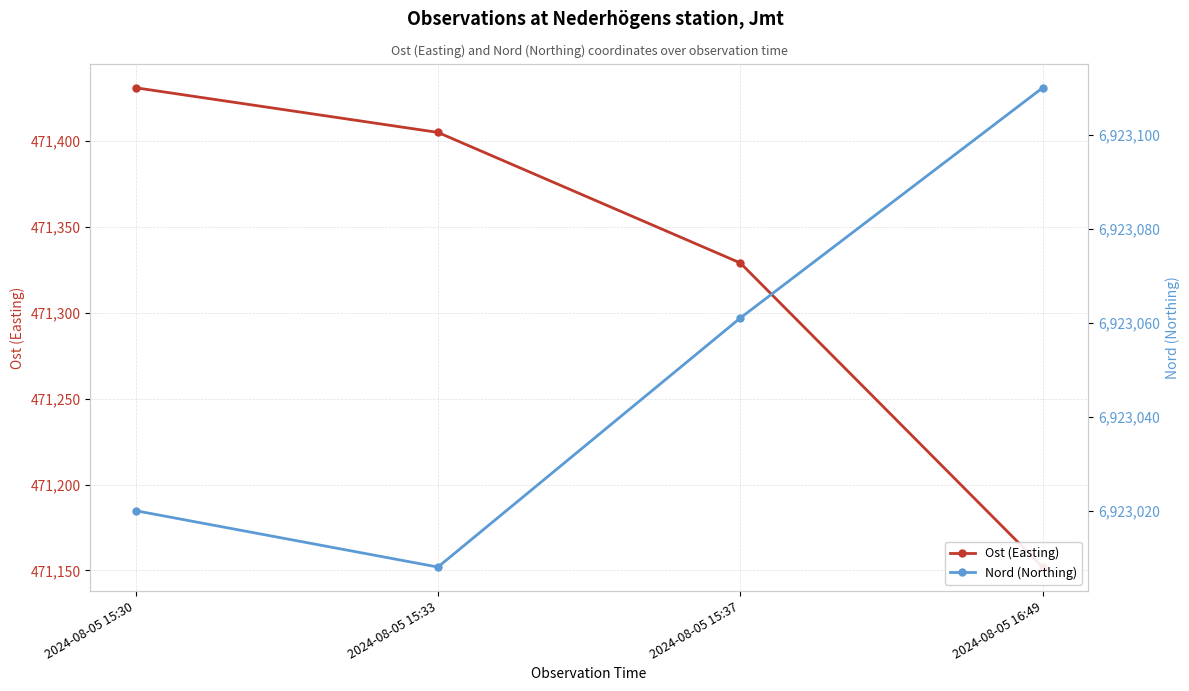

How many Nord (Northing) values are between 6923020 and 6923110?

3